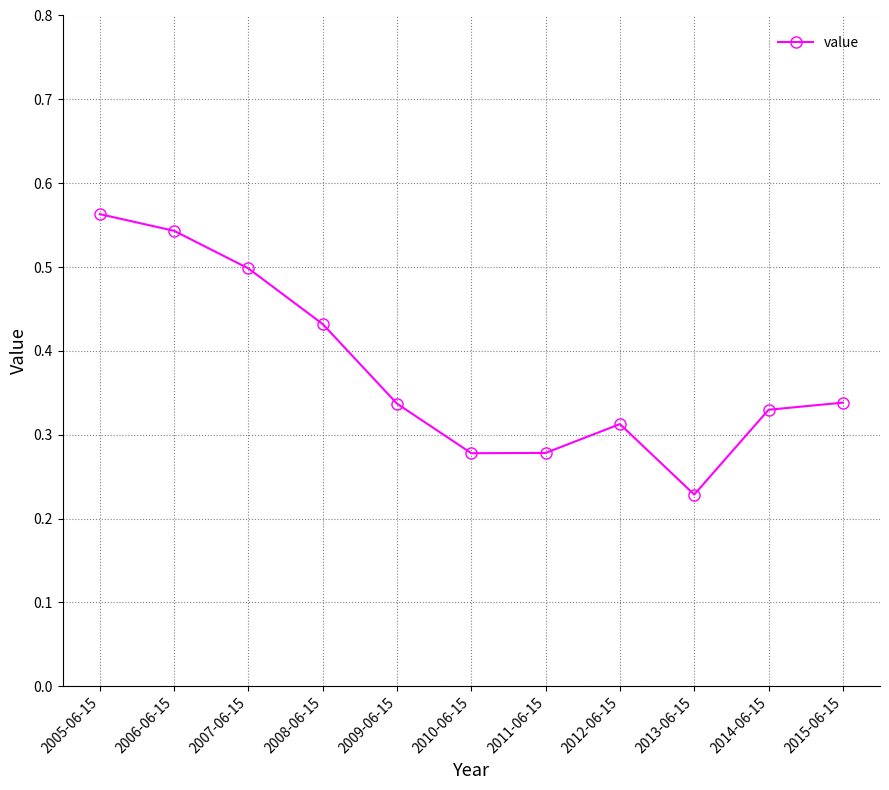

The value at 2011-06-15 is 0.2. True or false?

False